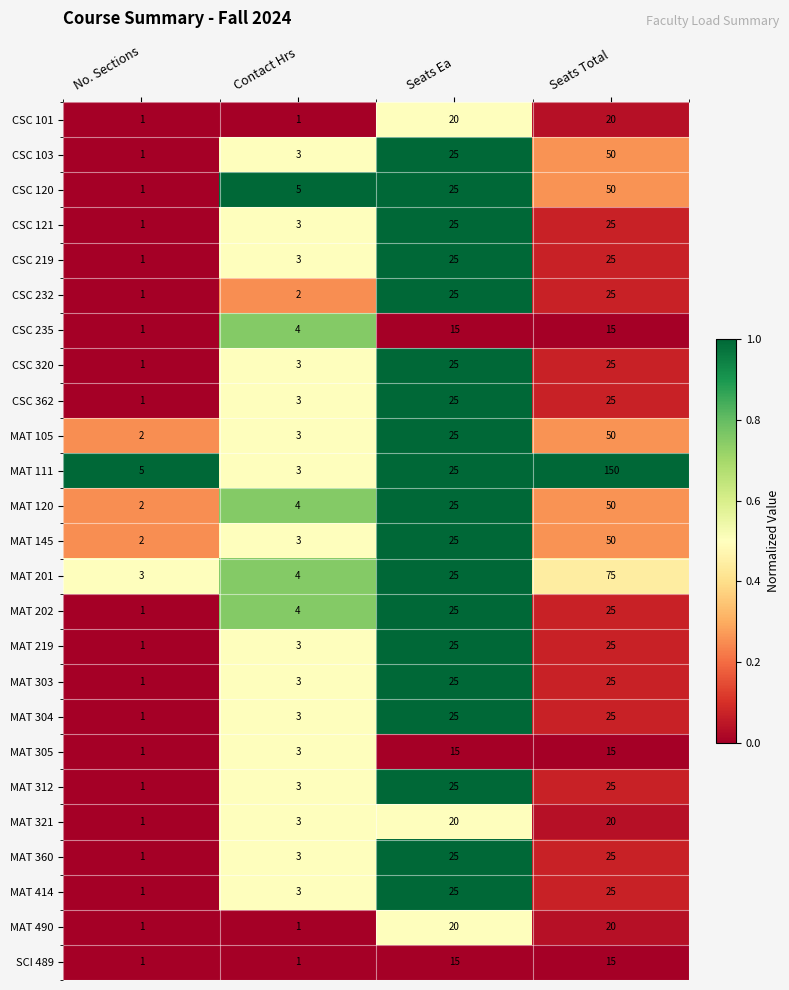

What is the difference between the CSC 235 values at Contact Hrs and Seats Total?

11